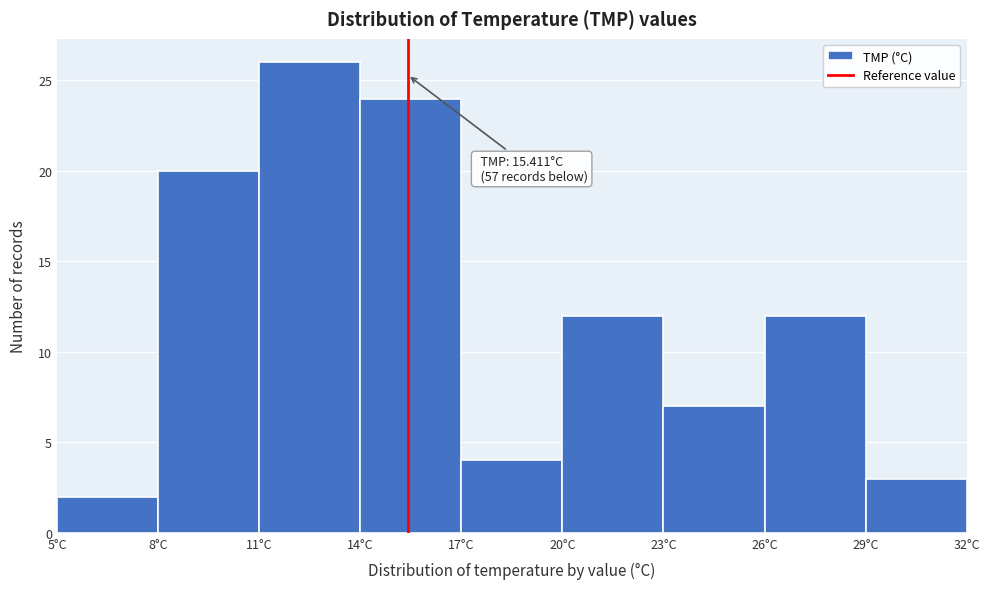

Over which range of the x-axis is the bar tallest?

11 to 14